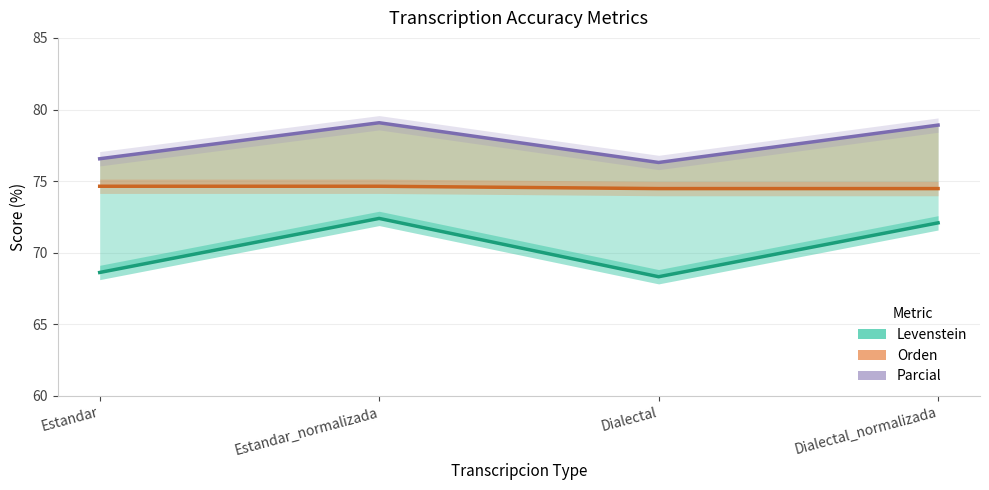

What is the lowest value of the Levenstein series?

68.3